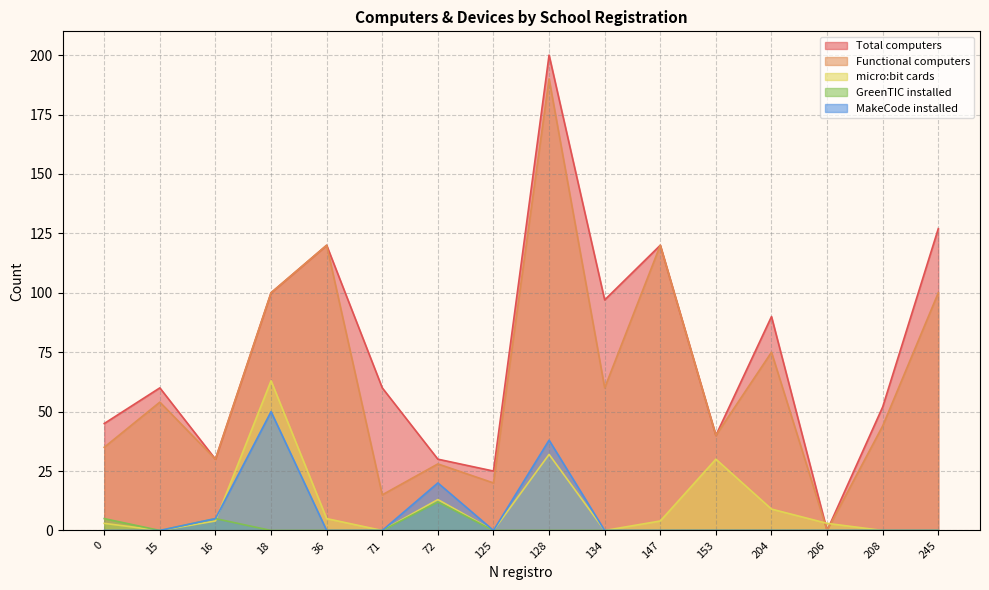

How many lines are shown in the chart?

5